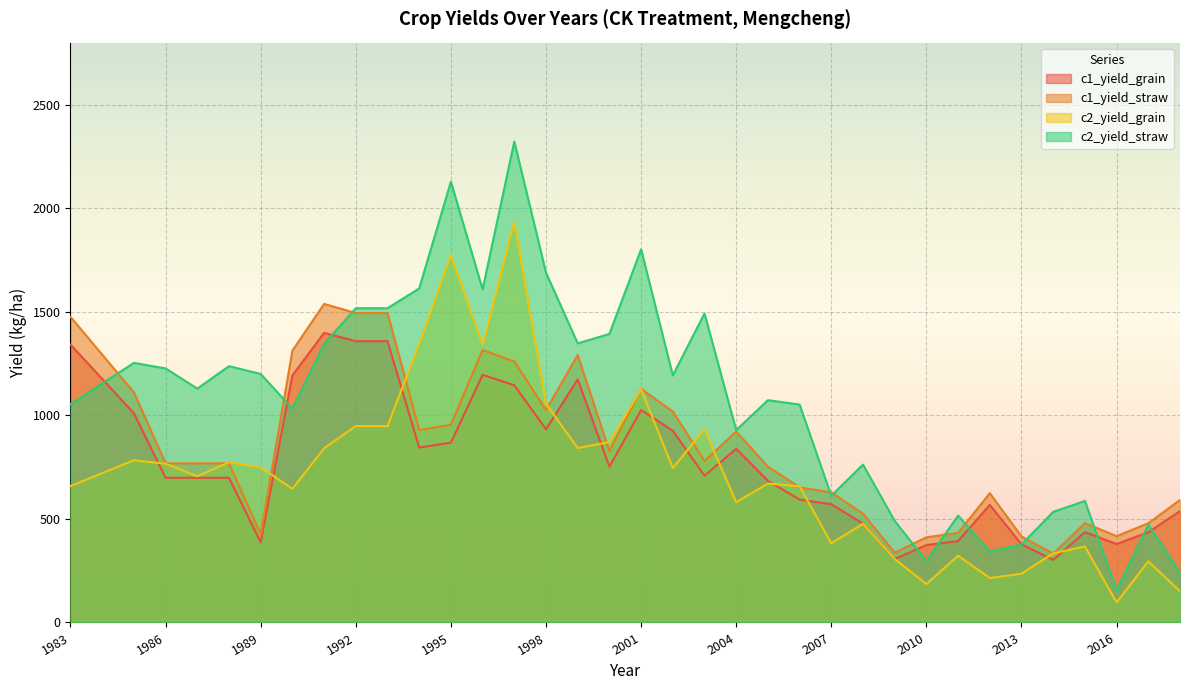

Reading left to right, list all the values displayed in this chart.

c1_yield_grain: 1983=1341.6	1984=1175.8	1985=1010.1	1986=698.5	1987=698.5	1988=698.5	1989=387.0	1990=1193.2	1991=1398.4	1992=1358.4	1993=1358.4	1994=844.7	1995=868.2	1996=1195.8	1997=1145.5	1998=932.7	1999=1173.9	2000=752.1	2001=1025.5	2002=926.2	2003=708.6	2004=838.5	2005=683.7	2006=593.4	2007=571.0	2008=477.3	2009=306.4	2010=373.8	2011=393.4	2012=567.6	2013=377.3	2014=302.3	2015=436.2	2016=378.9	2017=435.4	2018=537.8
c1_yield_straw: 1983=1475.8	1984=1293.4	1985=1111.1	1986=768.4	1987=768.4	1988=768.4	1989=425.7	1990=1312.6	1991=1538.2	1992=1494.2	1993=1494.2	1994=929.2	1995=955.0	1996=1315.4	1997=1260.1	1998=1025.9	1999=1291.3	2000=827.3	2001=1128.1	2002=1018.8	2003=779.5	2004=922.4	2005=752.1	2006=652.7	2007=628.1	2008=525.0	2009=337.0	2010=411.2	2011=432.8	2012=624.4	2013=415.1	2014=332.6	2015=479.8	2016=416.8	2017=478.9	2018=591.5
c2_yield_grain: 1983=658.8	1984=721.1	1985=783.5	1986=766.7	1987=705.8	1988=773.5	1989=749.9	1990=645.0	1991=841.1	1992=948.4	1993=948.4	1994=1344.2	1995=1773.8	1996=1340.3	1997=1935.0	1998=1055.7	1999=842.4	2000=870.8	2001=1126.2	2002=745.6	2003=932.7	2004=580.5	2005=670.8	2006=657.7	2007=382.2	2008=476.6	2009=306.4	2010=185.4	2011=322.5	2012=214.5	2013=235.4	2014=333.8	2015=366.8	2016=96.8	2017=295.1	2018=150.8
c2_yield_straw: 1983=1054.0	1984=1153.8	1985=1253.5	1986=1226.7	1987=1129.3	1988=1237.5	1989=1199.9	1990=1032.0	1991=1345.7	1992=1517.4	1993=1517.4	1994=1613.0	1995=2128.5	1996=1608.4	1997=2322.0	1998=1689.0	1999=1347.8	2000=1393.2	2001=1801.9	2002=1193.0	2003=1492.3	2004=928.8	2005=1073.3	2006=1052.3	2007=611.5	2008=762.5	2009=490.2	2010=296.7	2011=516.0	2012=343.1	2013=376.7	2014=534.1	2015=587.0	2016=154.8	2017=472.1	2018=241.2